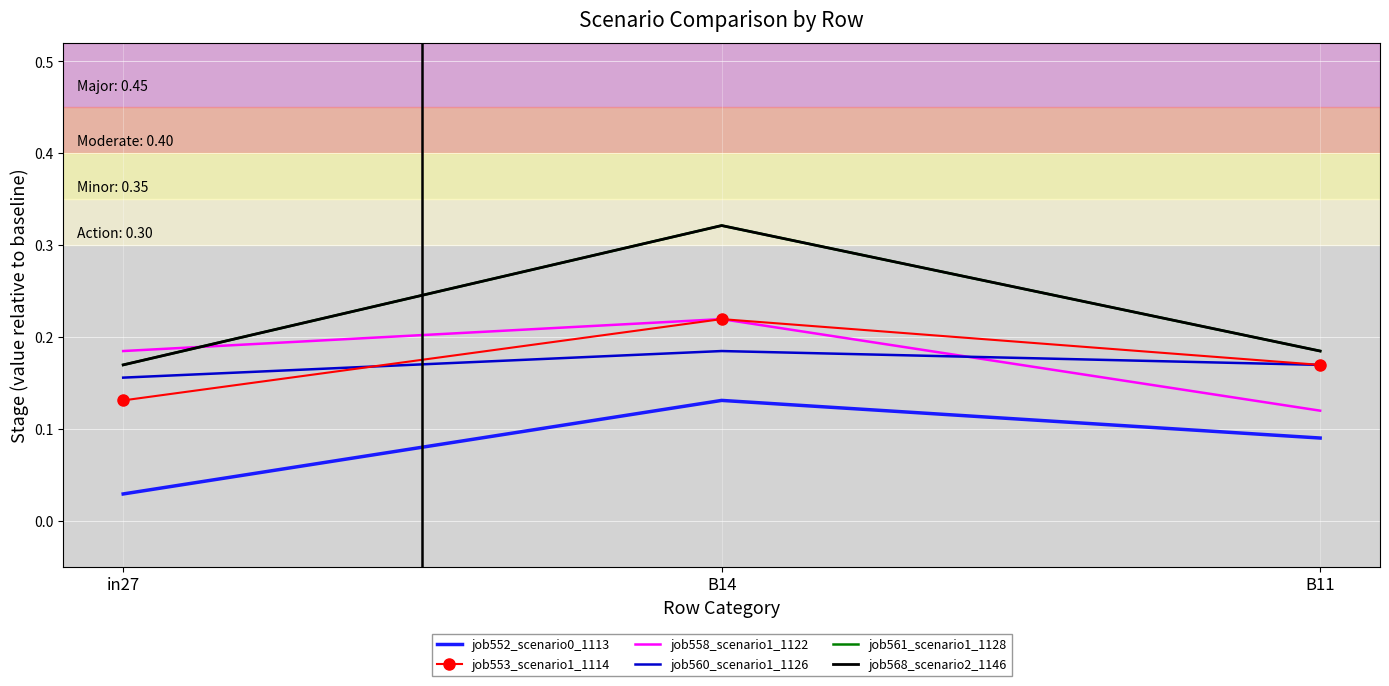

Which series changed the most between B14 and B11?

job561_scenario1_1128